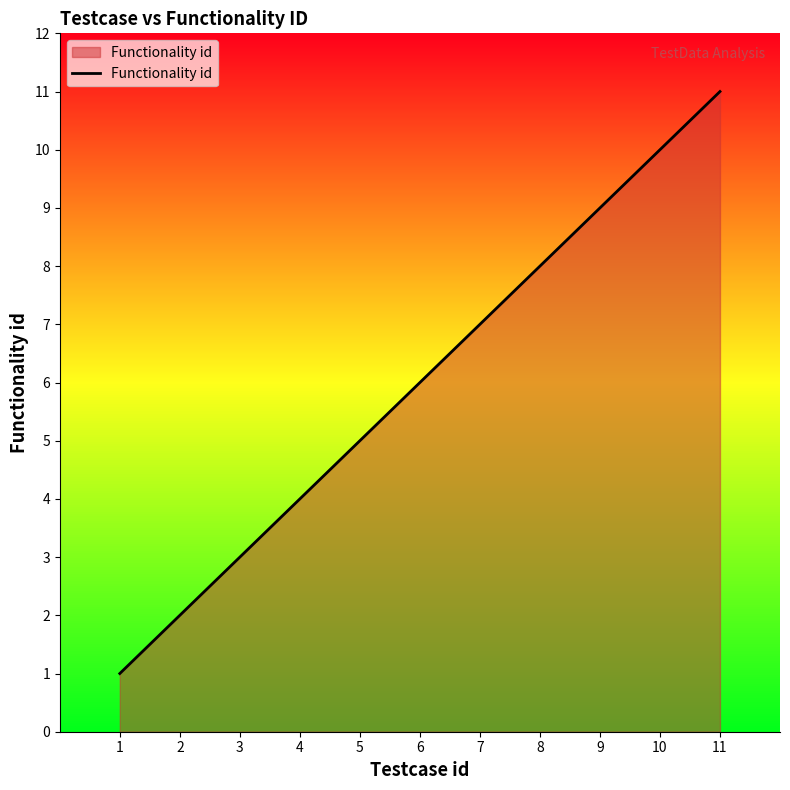

How many values are between 3 and 9?

7